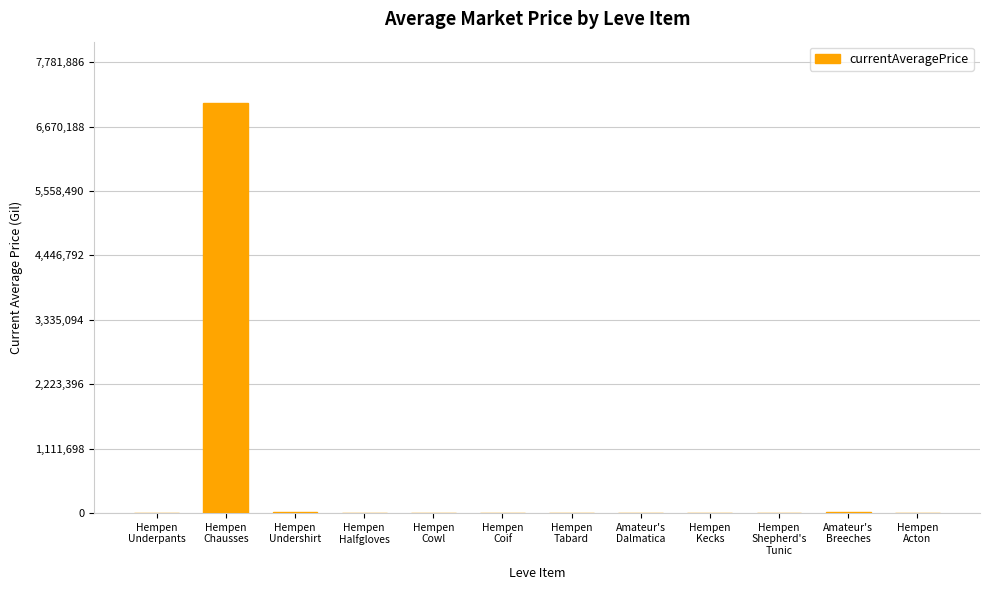

How many data points does each series have?

12